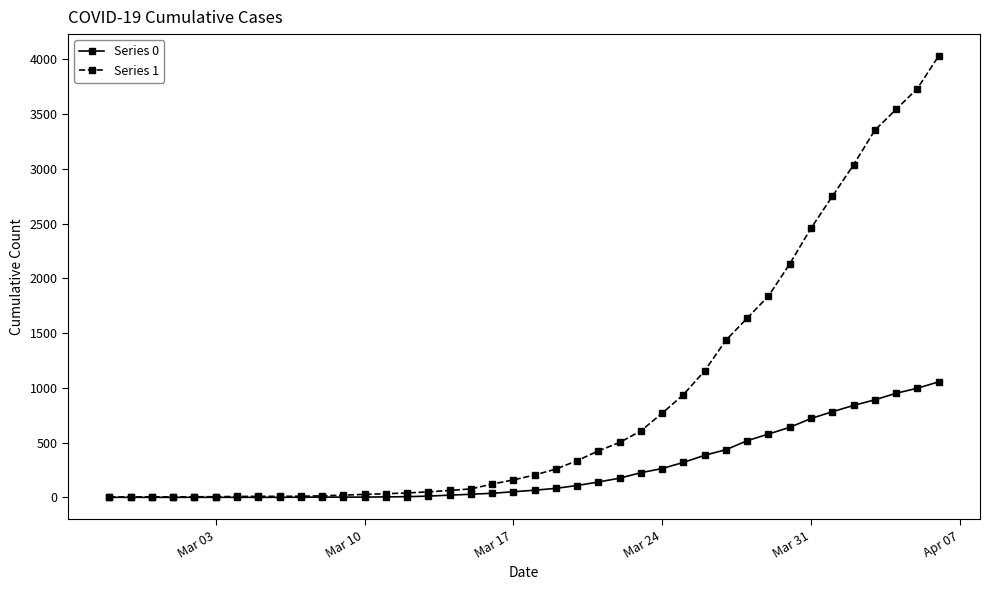

List the series in order of their overall mean, highest first.

Series 1, Series 0